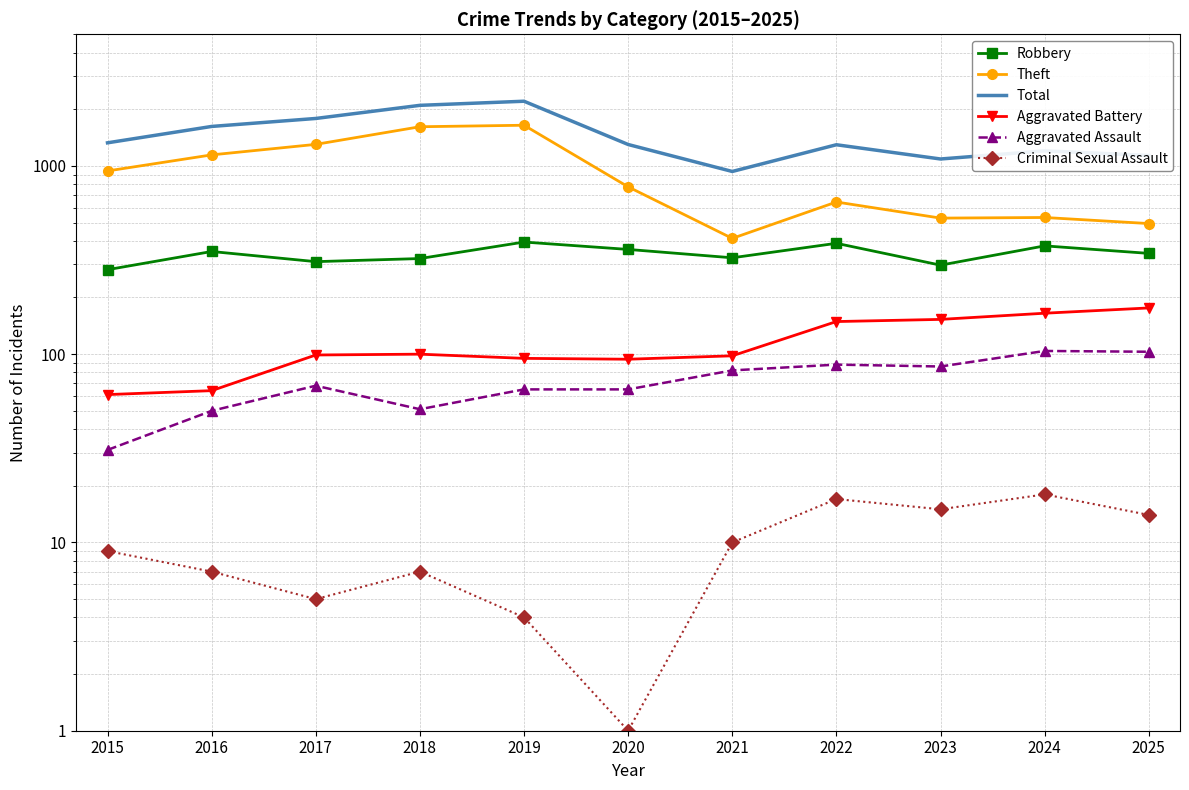

At which category does Robbery reach its first local peak?

2016